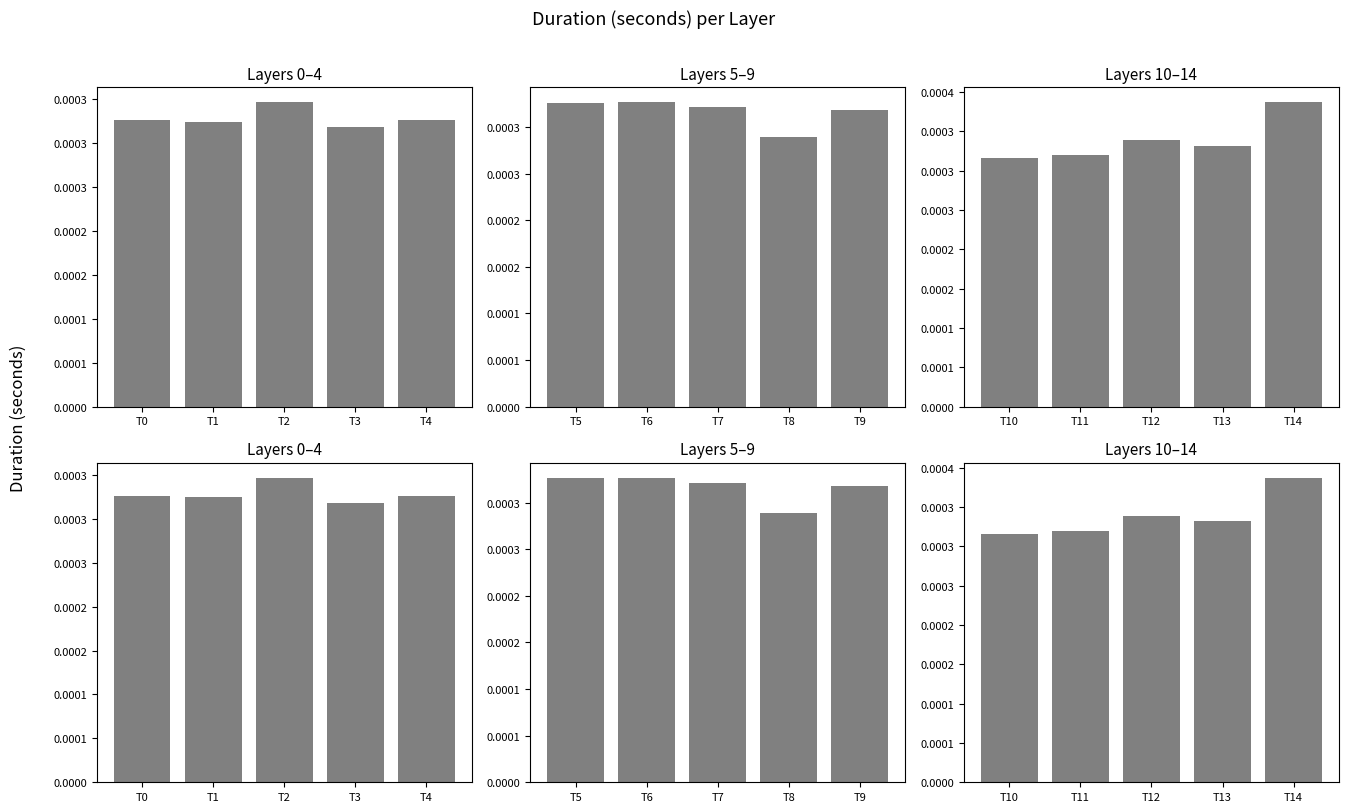

Is it true that the value at T12 is 0.0?

False